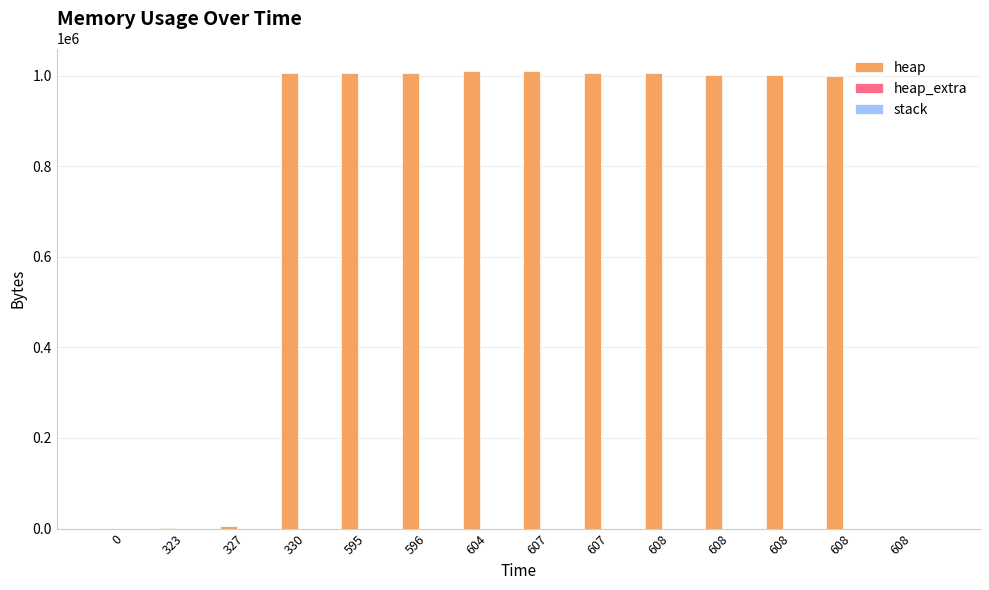

How many distinct data groups are displayed?

2